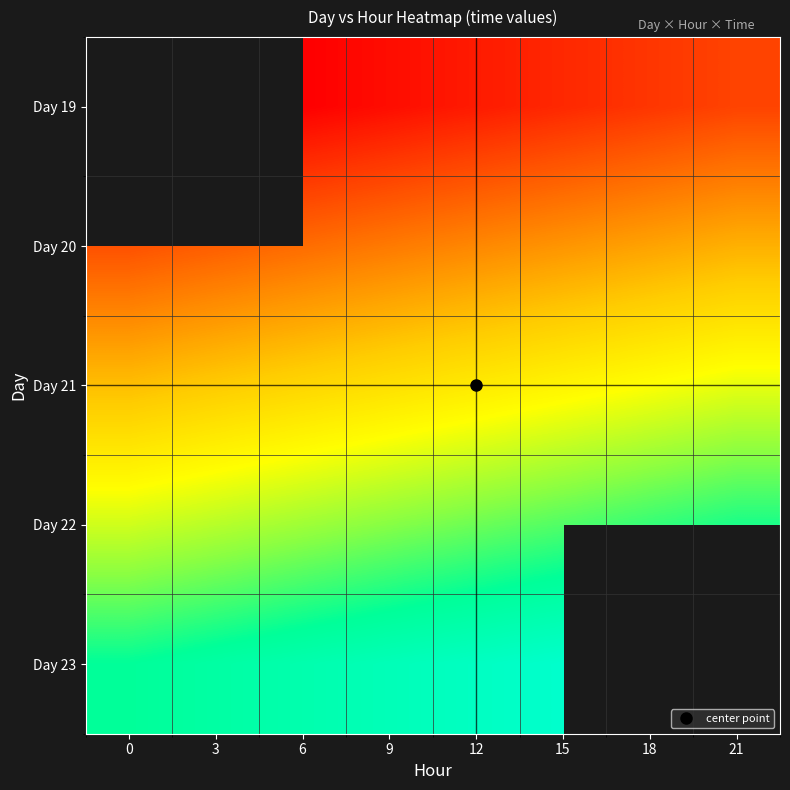

At which category is the sum across all series the highest?

15